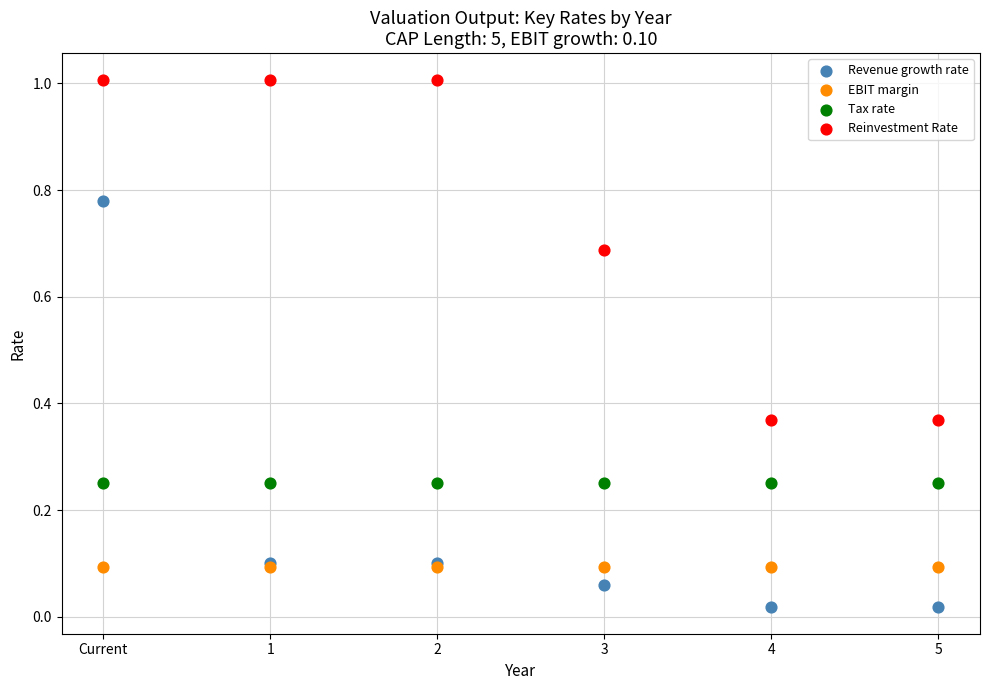

Which series contains the highest Y value?

Reinvestment Rate